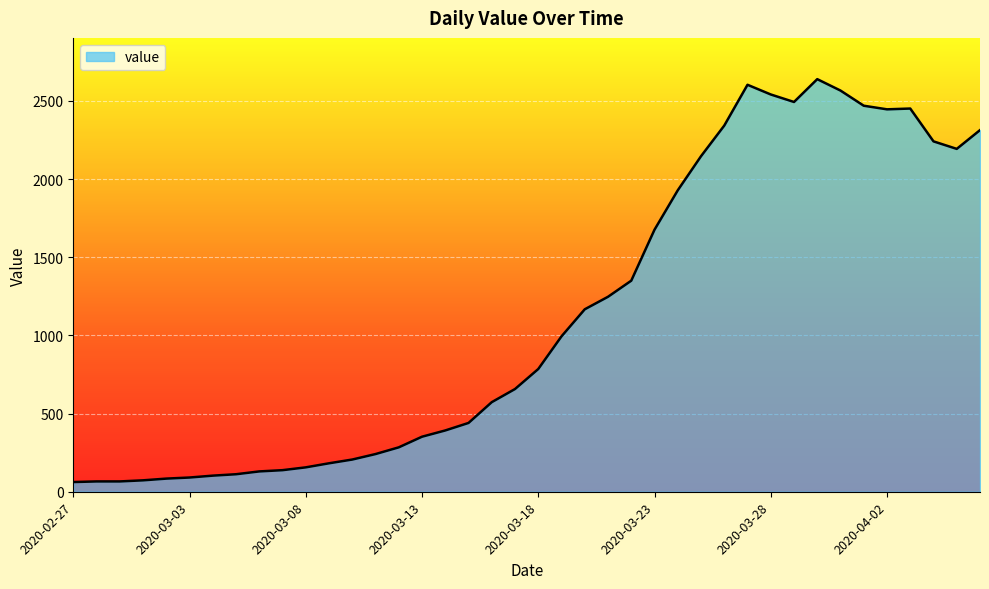

What is the difference between the maximum and minimum values?

2577